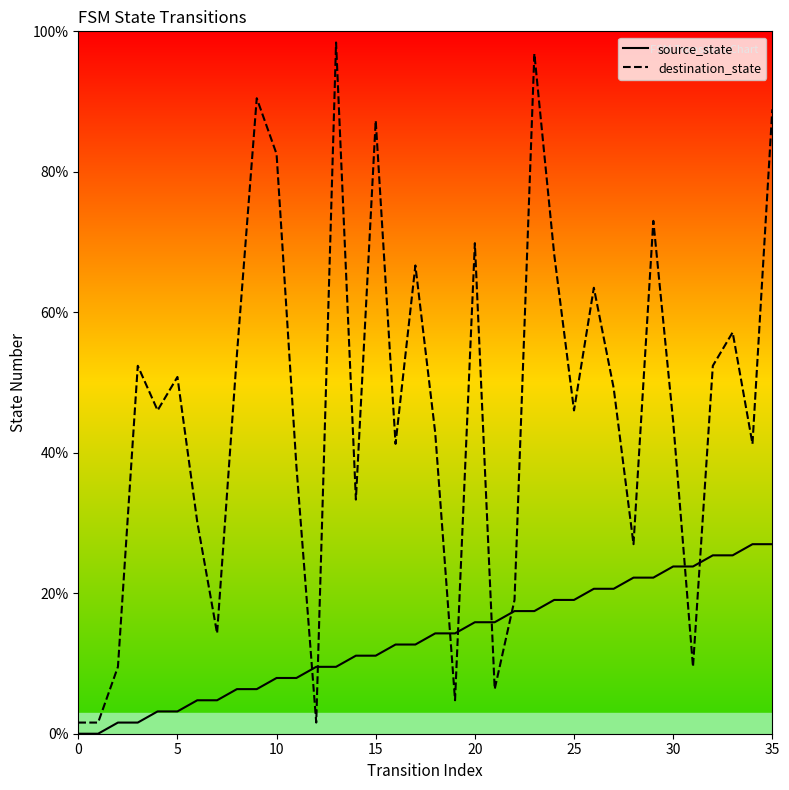

True or false: destination_state has a value of 19.8 at 20.

False